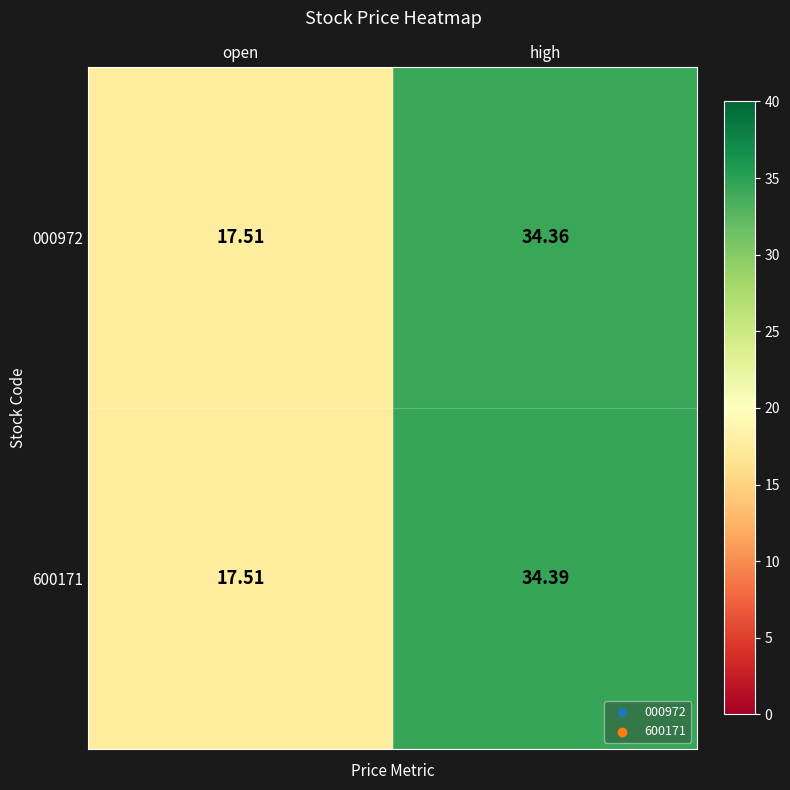

How many data points in 600171 are less than 34?

1